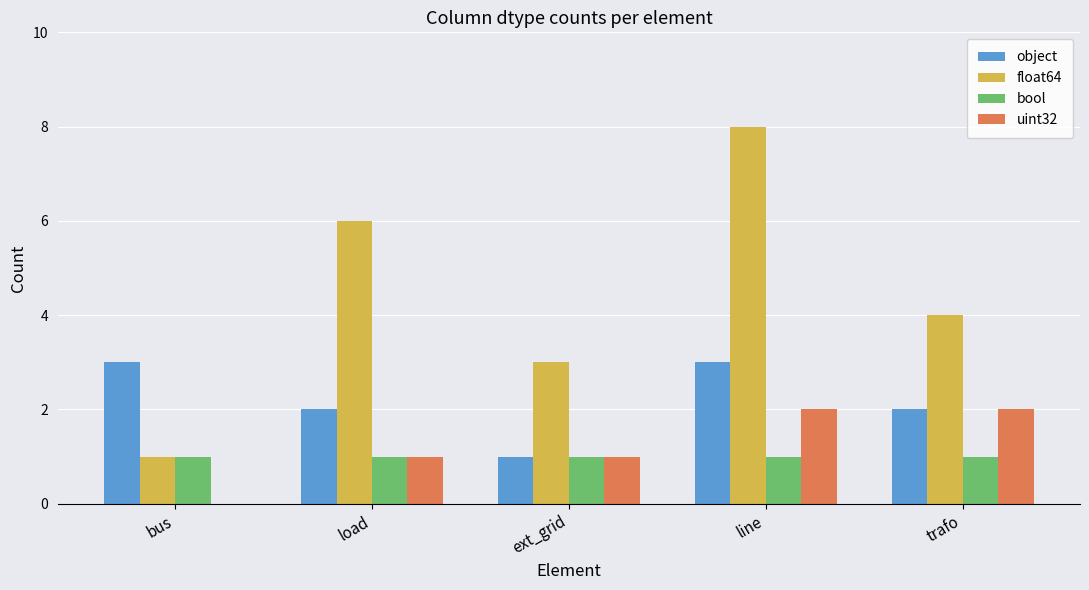

The value of object at line is 1. True or false?

False